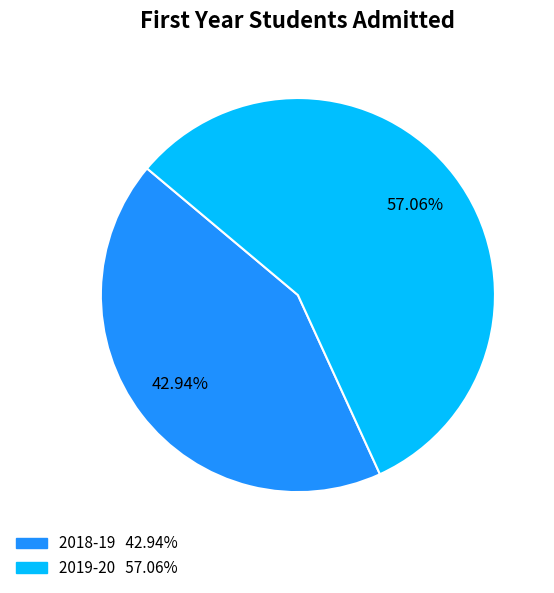

Which has a higher value, 2019-20 or 2018-19?

2019-20